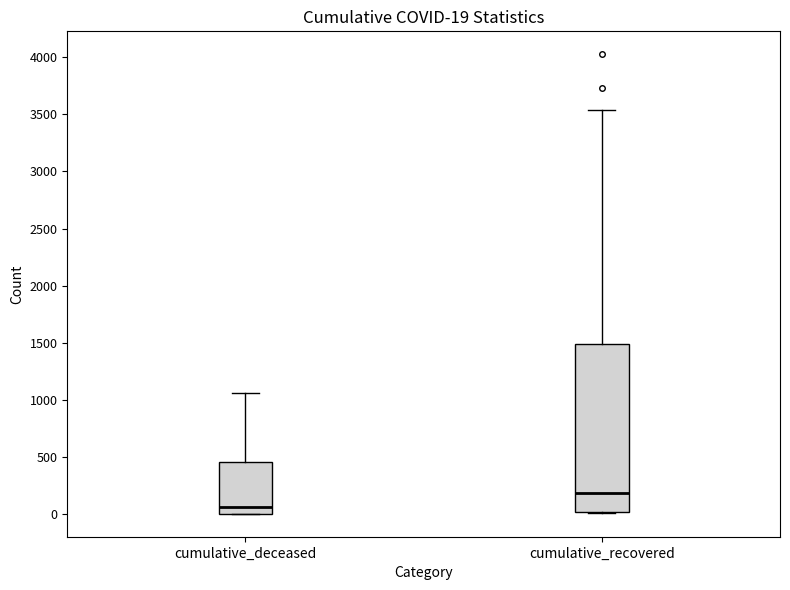

Which box has the lowest median line?

cumulative_deceased